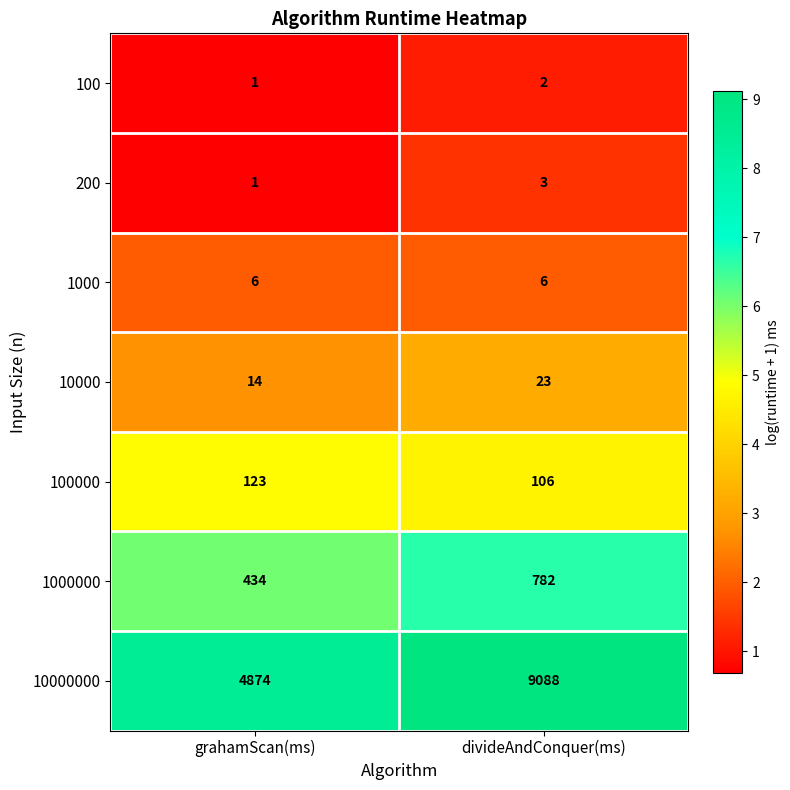

Which series has the widest spread of values?

10000000